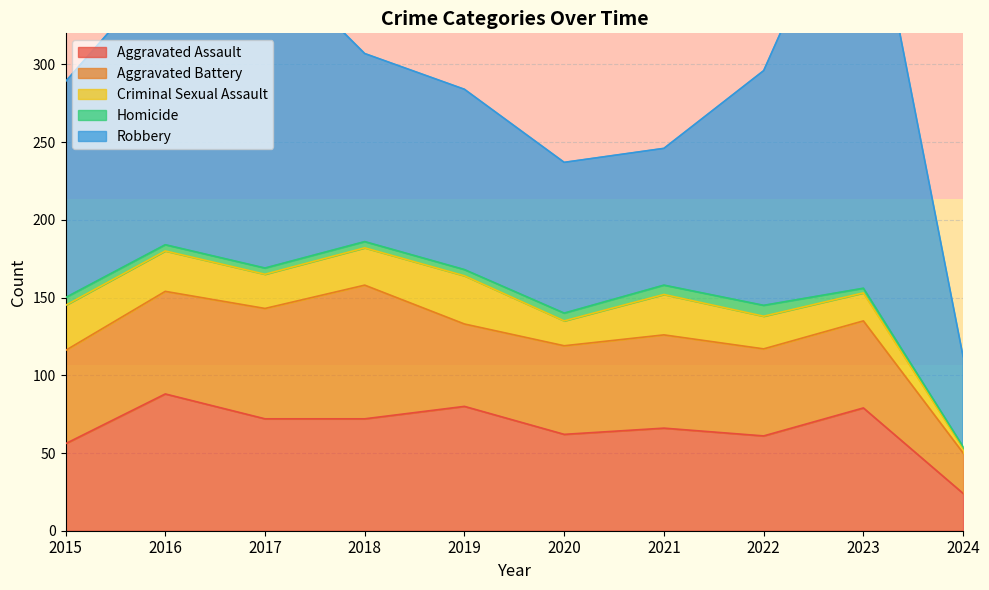

How many lines are shown in the chart?

5